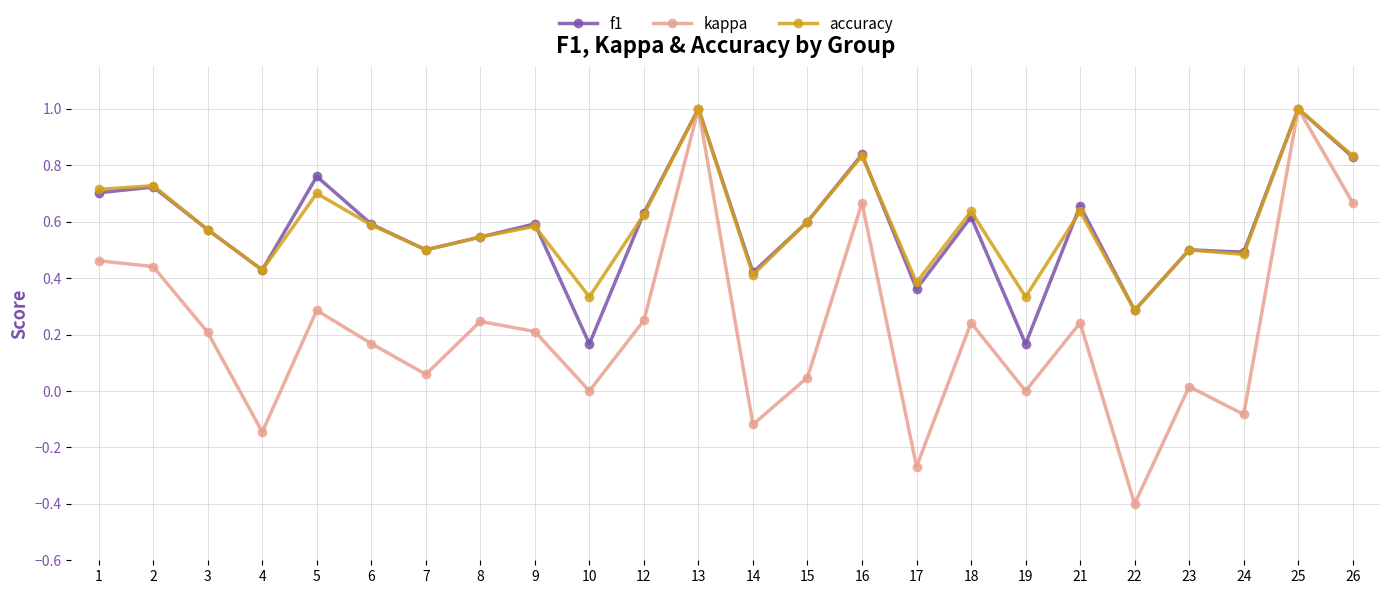

How many categories are shown in the chart?

24